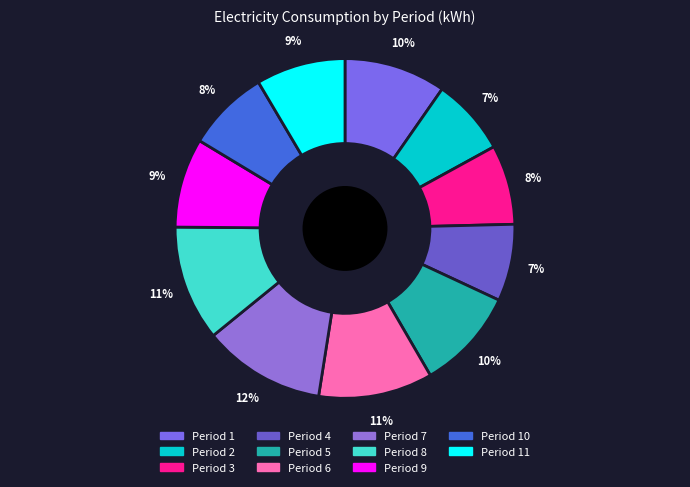

Do Period 11 and Period 4 together represent more than half of the pie?

No